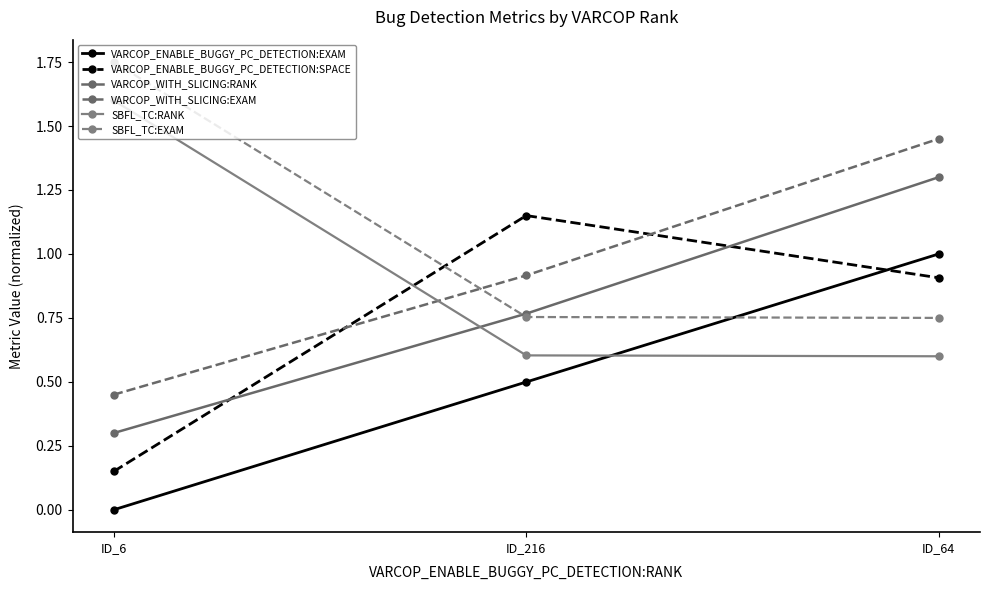

What is the value of the SBFL_TC:RANK point at the 3rd from the left?

0.6